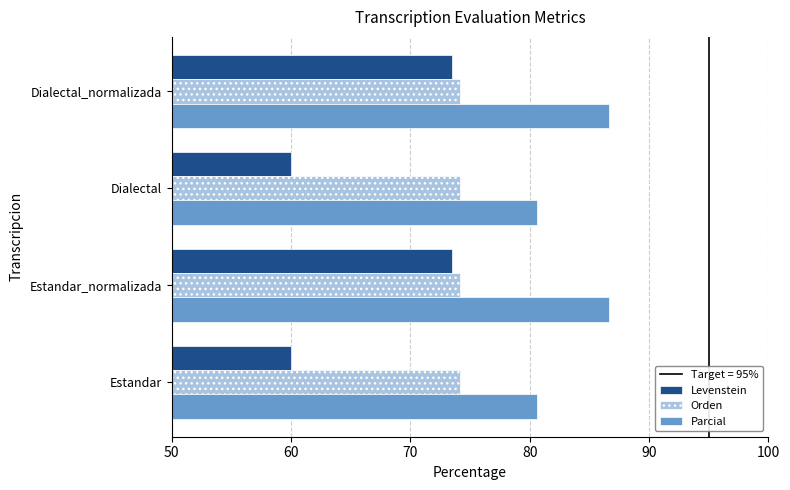

Which series has the largest total across all categories?

Parcial